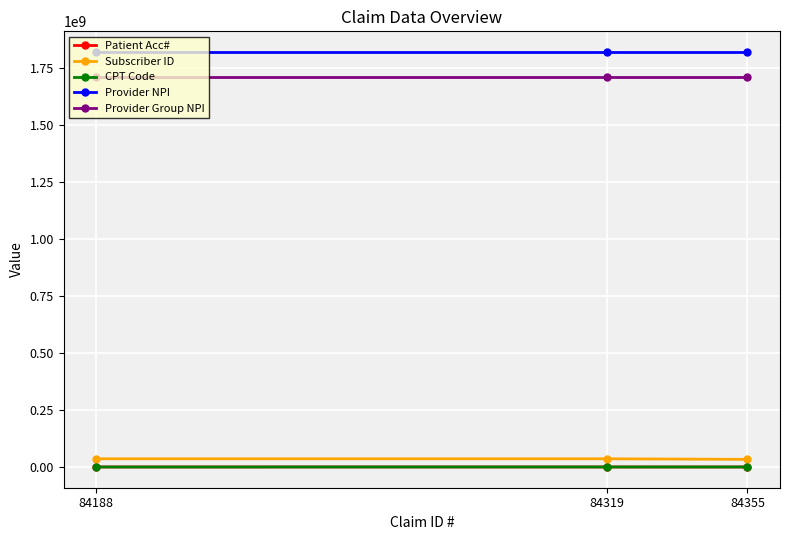

What are all the series names shown in the legend?

Patient Acc#, Subscriber ID, CPT Code, Provider NPI, Provider Group NPI